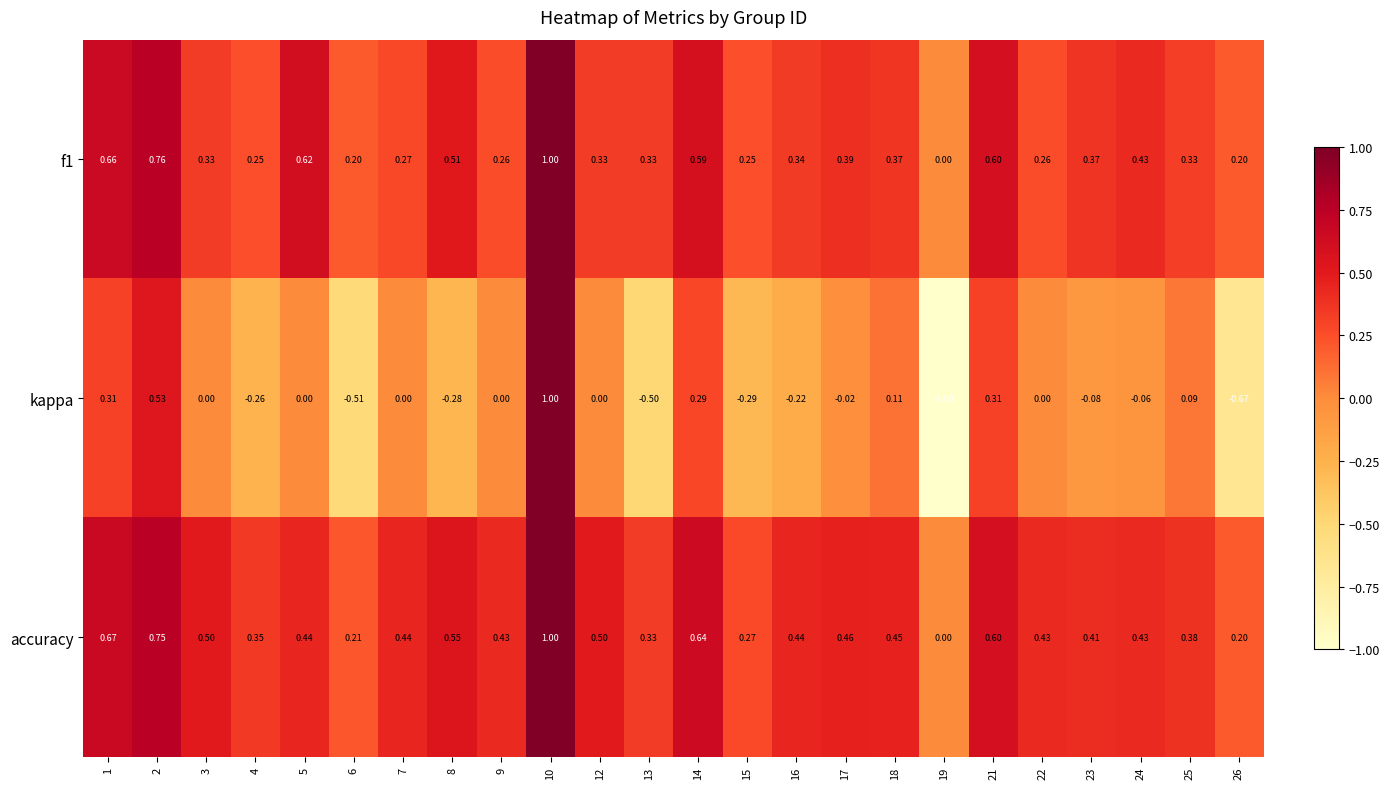

Is the value of accuracy at 12 greater than the value of f1 at 6?

Yes